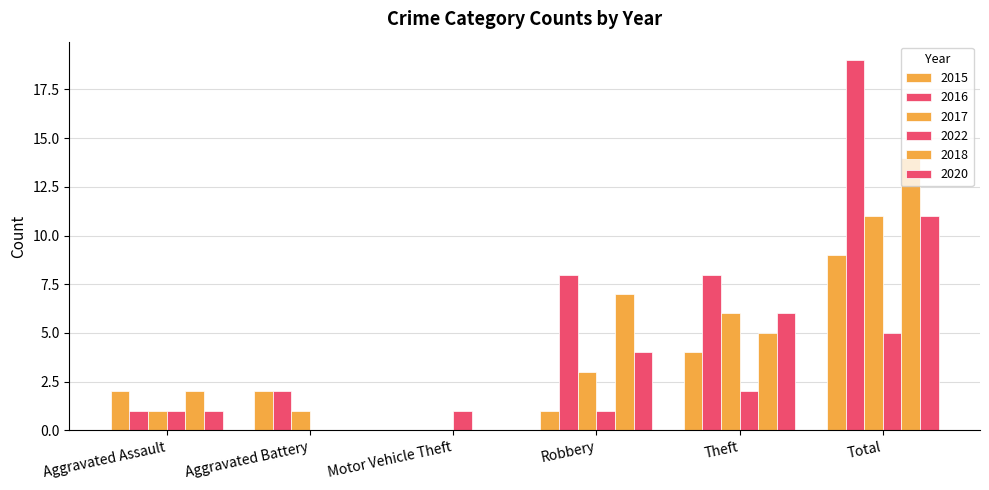

Are the bars horizontal?

No